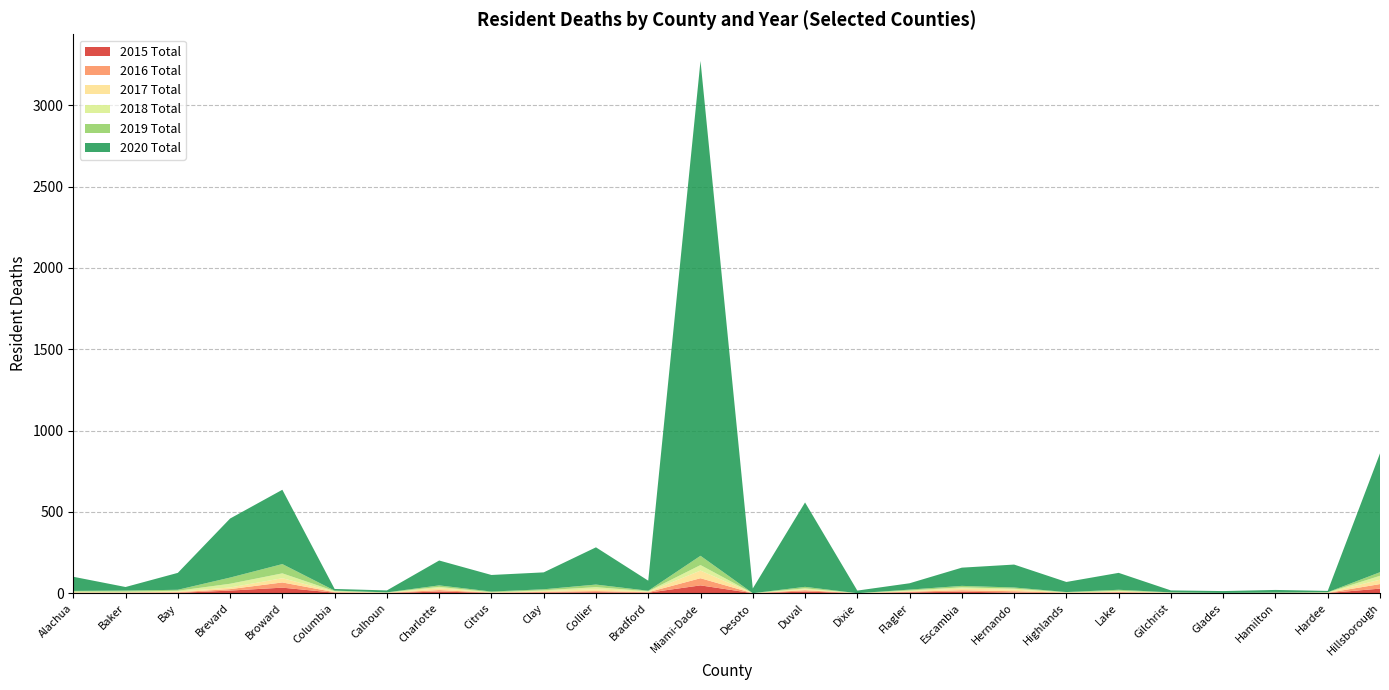

Reading left to right, transcribe all the data shown in this chart.

2015 Total: Alachua=1	Baker=2	Bay=2	Brevard=16	Broward=34	Columbia=3	Calhoun=1	Charlotte=10	Citrus=2	Clay=4	Collier=6	Bradford=3	Miami-Dade=48	Desoto=0	Duval=10	Dixie=0	Flagler=5	Escambia=9	Hernando=4	Highlands=1	Lake=3	Gilchrist=1	Glades=0	Hamilton=1	Hardee=1	Hillsborough=28
2016 Total: Alachua=3	Baker=2	Bay=4	Brevard=9	Broward=32	Columbia=3	Calhoun=1	Charlotte=9	Citrus=1	Clay=4	Collier=7	Bradford=3	Miami-Dade=44	Desoto=0	Duval=8	Dixie=0	Flagler=4	Escambia=9	Hernando=8	Highlands=2	Lake=4	Gilchrist=1	Glades=0	Hamilton=1	Hardee=1	Hillsborough=28
2017 Total: Alachua=1	Baker=1	Bay=4	Brevard=10	Broward=26	Columbia=3	Calhoun=1	Charlotte=11	Citrus=1	Clay=5	Collier=11	Bradford=3	Miami-Dade=47	Desoto=0	Duval=5	Dixie=0	Flagler=4	Escambia=10	Hernando=10	Highlands=1	Lake=4	Gilchrist=1	Glades=0	Hamilton=0	Hardee=2	Hillsborough=27
2018 Total: Alachua=5	Baker=5	Bay=5	Brevard=23	Broward=30	Columbia=4	Calhoun=1	Charlotte=9	Citrus=2	Clay=5	Collier=13	Bradford=3	Miami-Dade=34	Desoto=0	Duval=7	Dixie=0	Flagler=4	Escambia=8	Hernando=6	Highlands=1	Lake=4	Gilchrist=1	Glades=1	Hamilton=1	Hardee=1	Hillsborough=24
2019 Total: Alachua=4	Baker=6	Bay=6	Brevard=38	Broward=57	Columbia=3	Calhoun=1	Charlotte=9	Citrus=4	Clay=6	Collier=16	Bradford=3	Miami-Dade=57	Desoto=0	Duval=9	Dixie=0	Flagler=5	Escambia=9	Hernando=7	Highlands=2	Lake=6	Gilchrist=1	Glades=1	Hamilton=1	Hardee=1	Hillsborough=22
2020 Total: Alachua=87	Baker=22	Bay=104	Brevard=363	Broward=457	Columbia=10	Calhoun=12	Charlotte=153	Citrus=102	Clay=104	Collier=229	Bradford=62	Miami-Dade=3043	Desoto=29	Duval=519	Dixie=16	Flagler=39	Escambia=112	Hernando=141	Highlands=62	Lake=104	Gilchrist=12	Glades=11	Hamilton=16	Hardee=8	Hillsborough=731